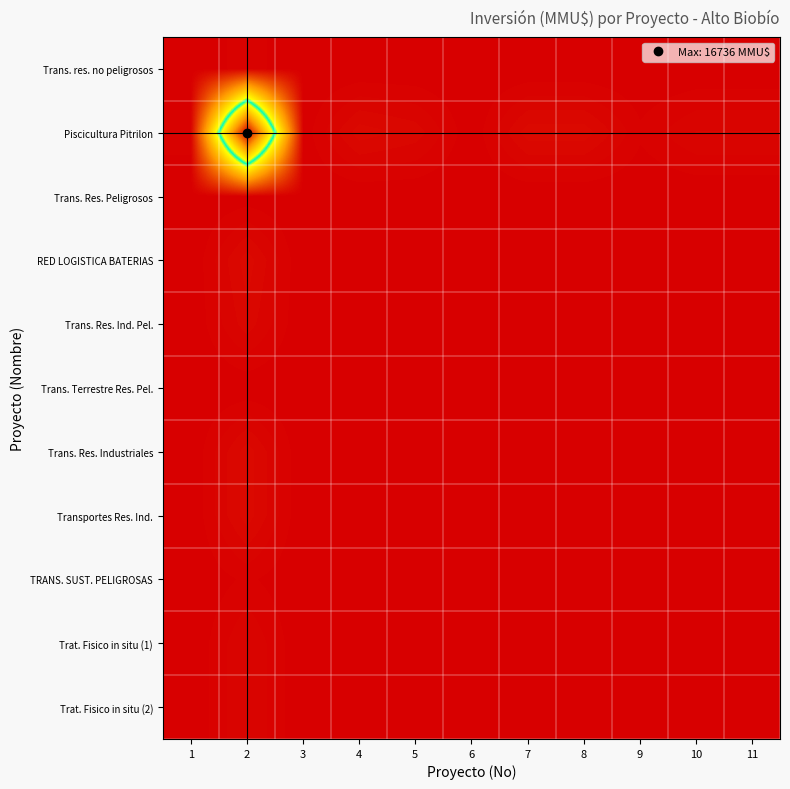

How many data points does each series have?

11